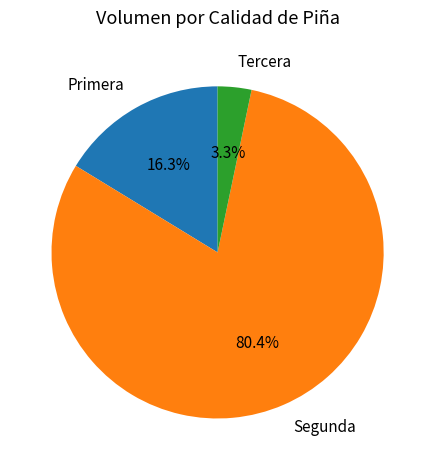

True or false: Primera accounts for 11% of the total.

False